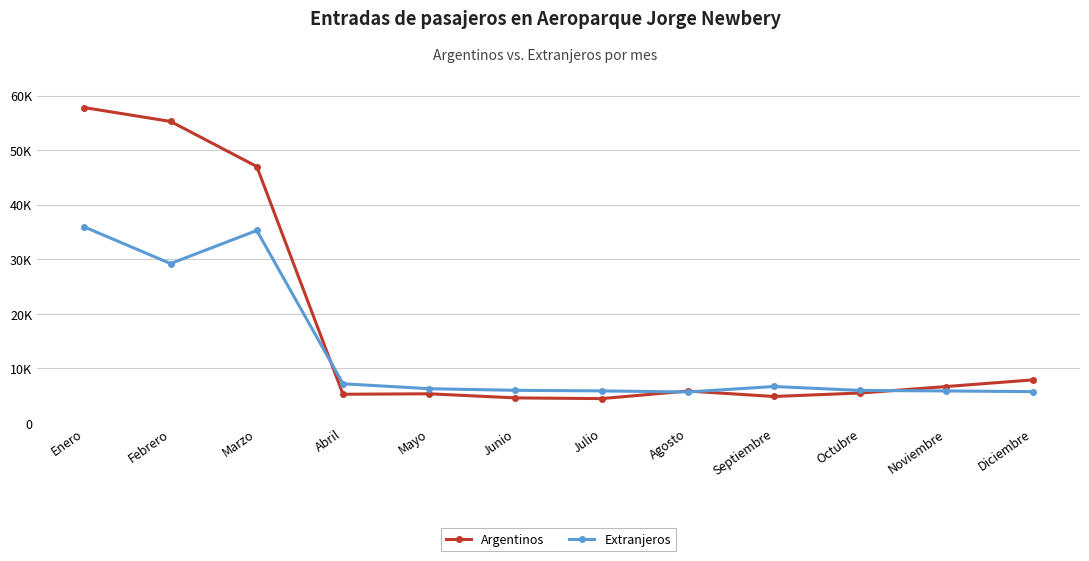

What is the spread (max minus min) of values at Octubre?

478